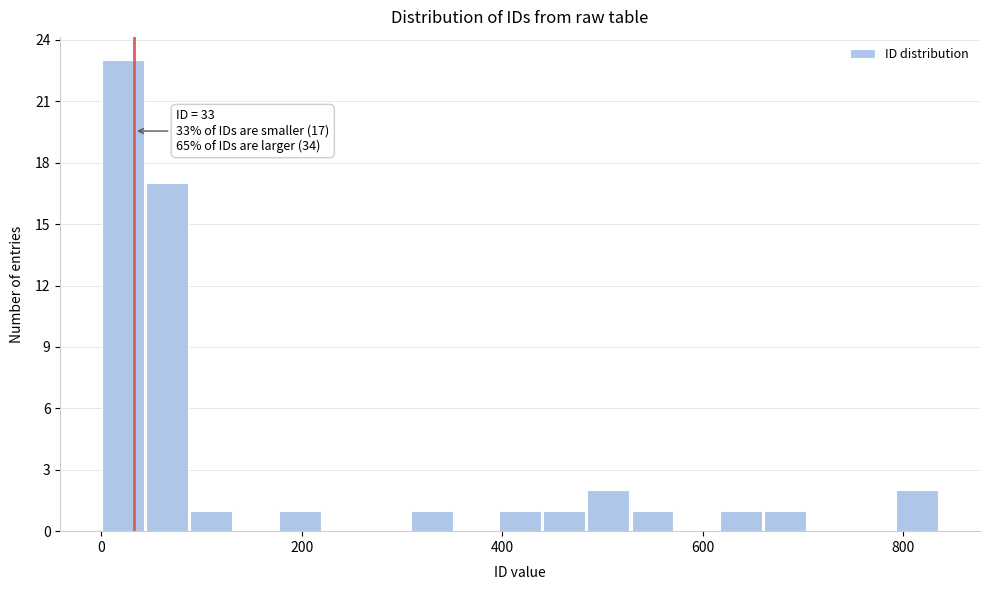

Around what value on the x-axis is the tallest bar? Give the approximate position of its centre, as read against the axis.

20